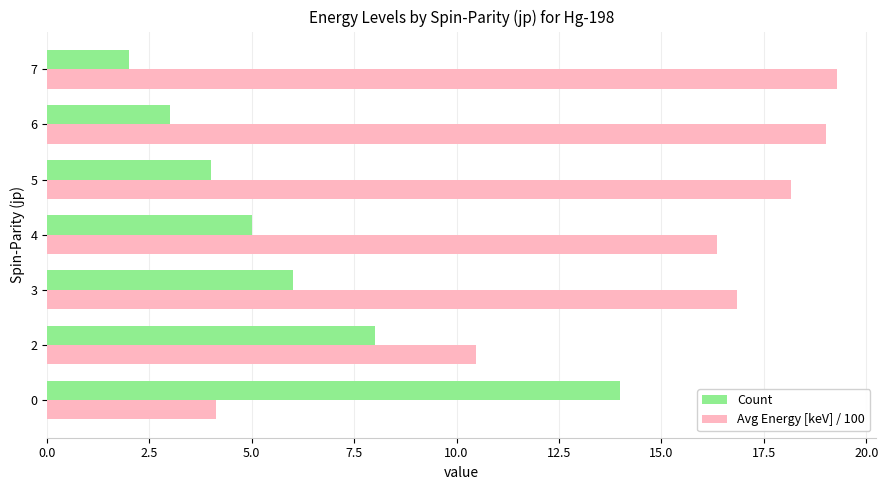

At which label is Avg Energy [keV] / 100 closest to 11?

2